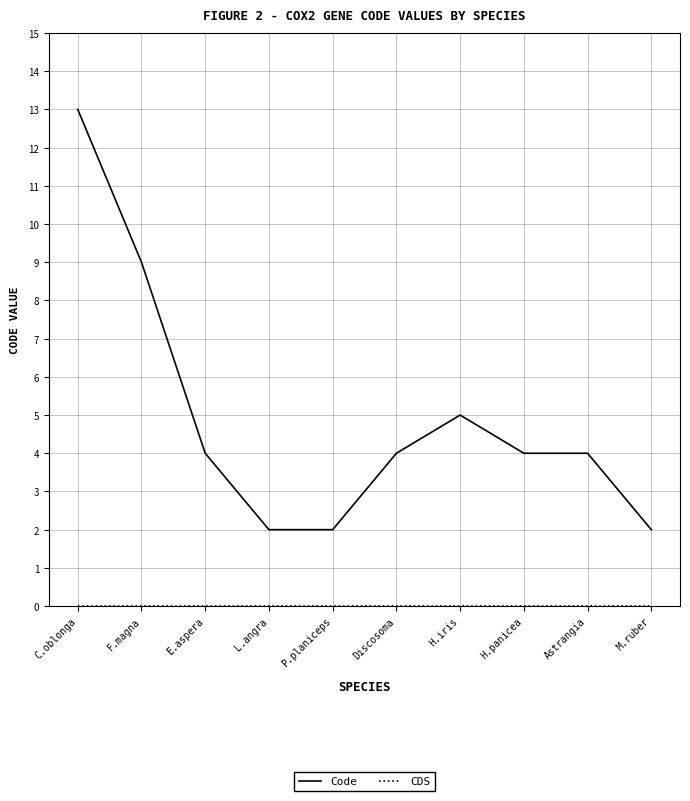

What is the spread (max minus min) of values at Astrangia?

4